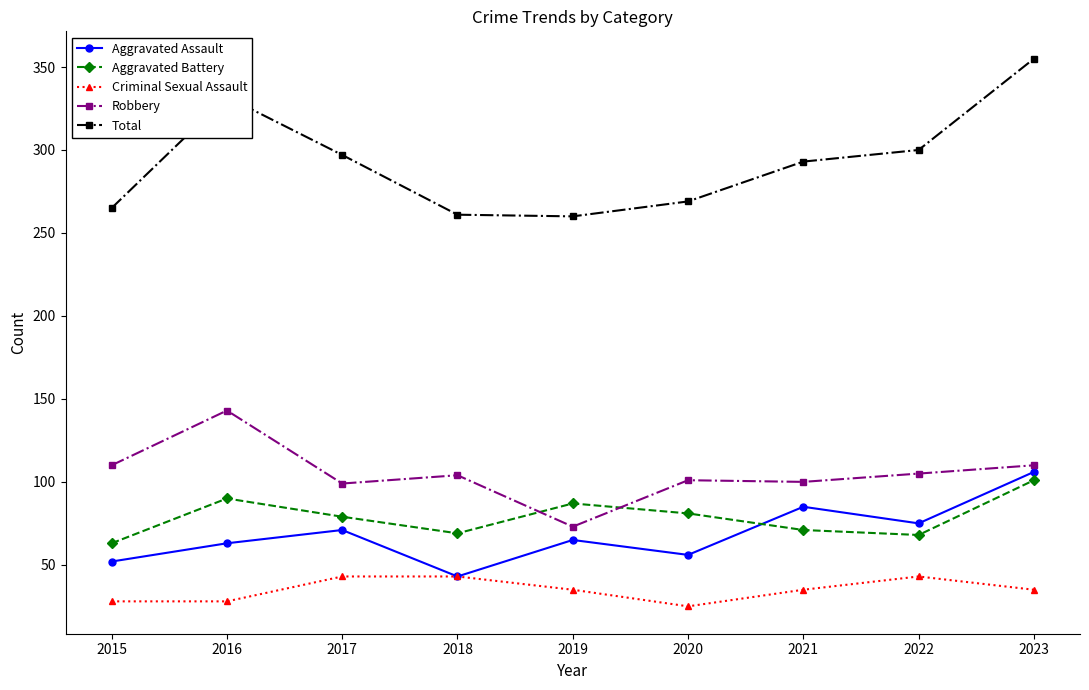

Count the number of categories in the chart.

9